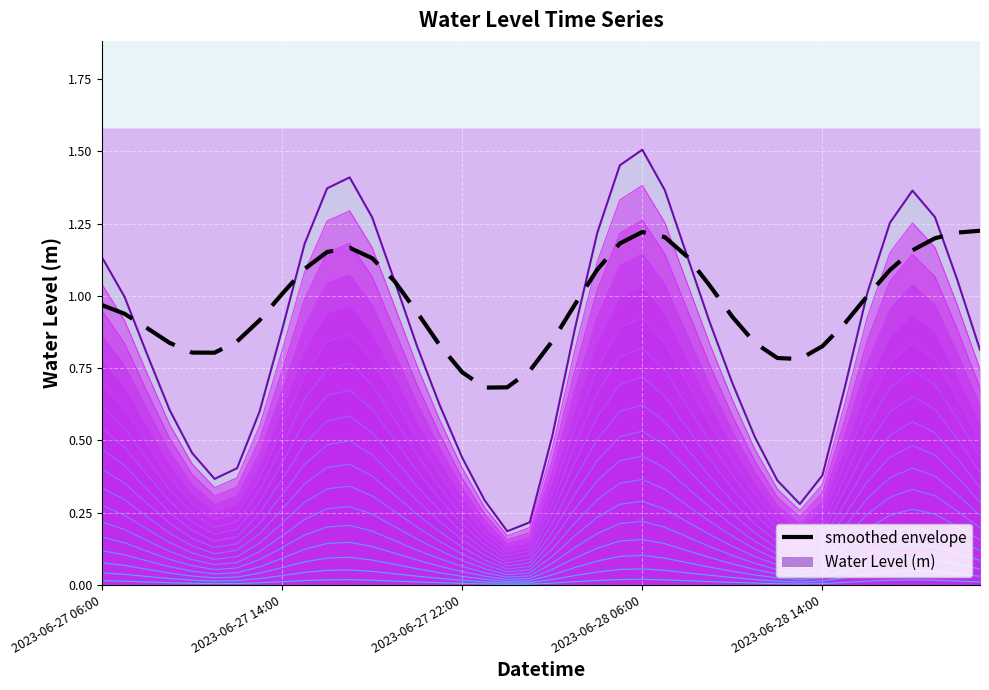

How many interior local peaks (higher than both neighbors) does the data have?

2